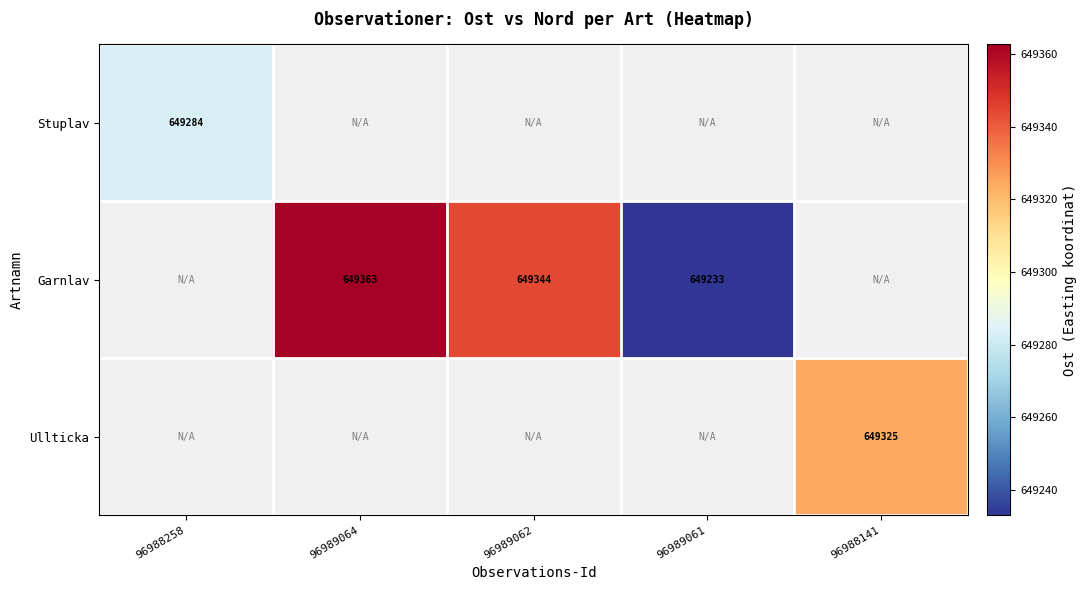

Rank the series by their average value, from lowest to highest.

Stuplav, Garnlav, Ullticka